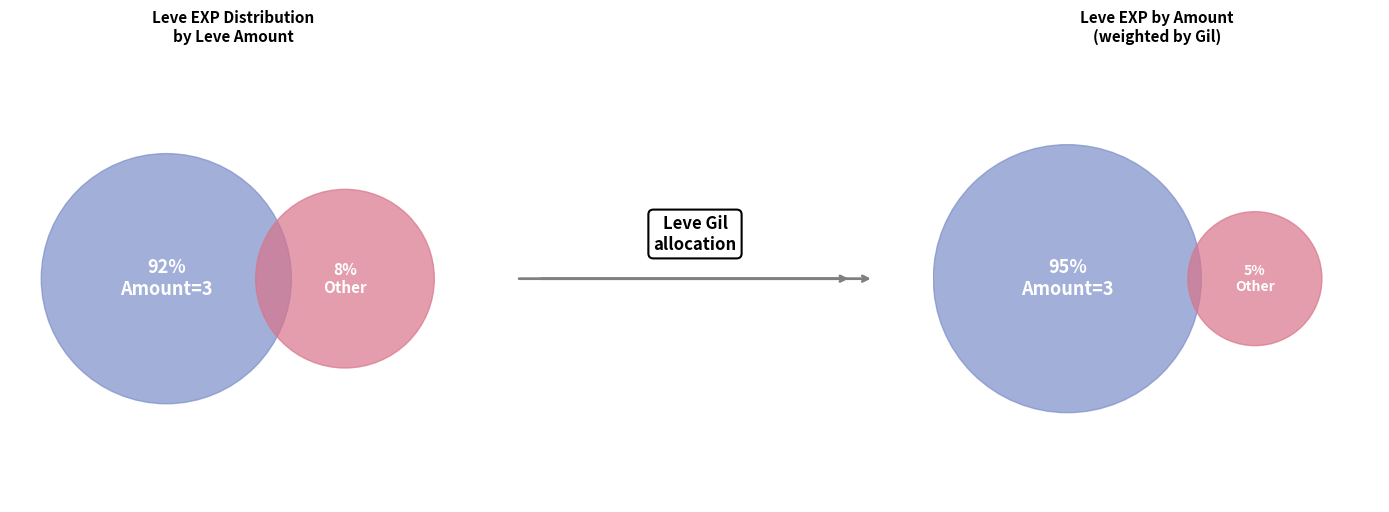

True or false: Apple Tart accounts for 1% of the total.

False